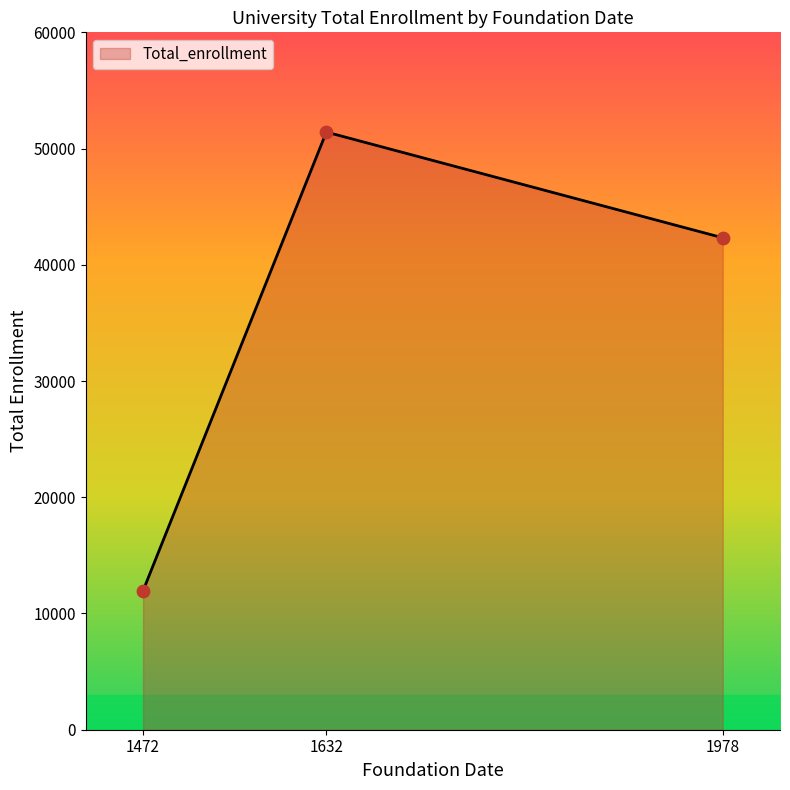

Between 1978 and 1472, which is larger?

1978